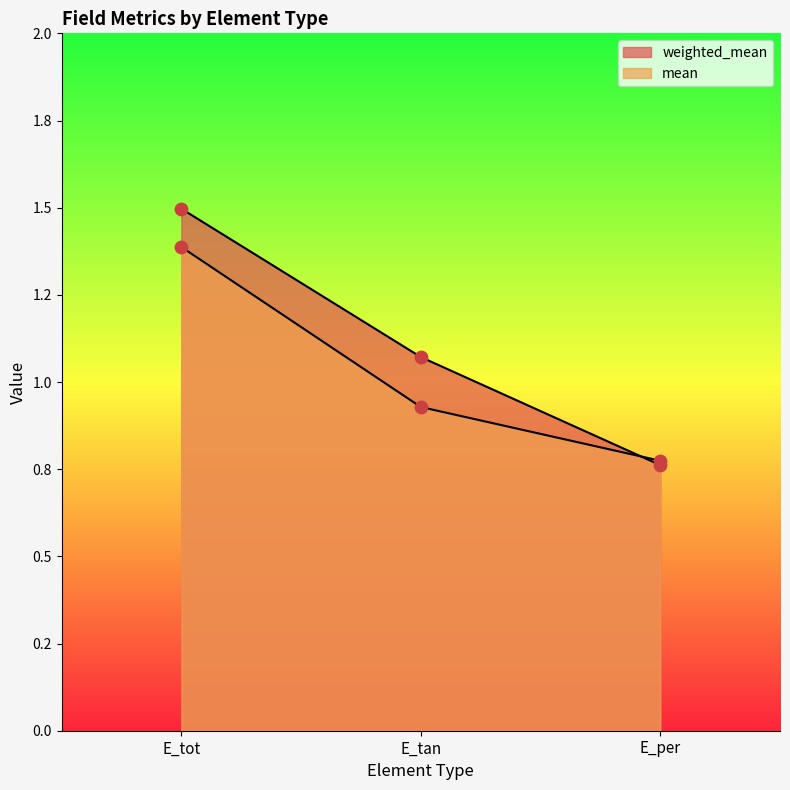

Which series reaches the maximum Y coordinate?

weighted_mean